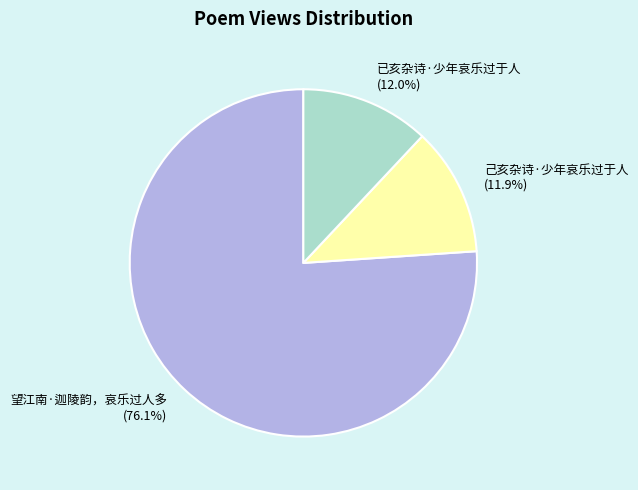

What percentage do 己亥杂诗·少年哀乐过于人 and 已亥杂诗·少年哀乐过于人 together represent?

23.9%